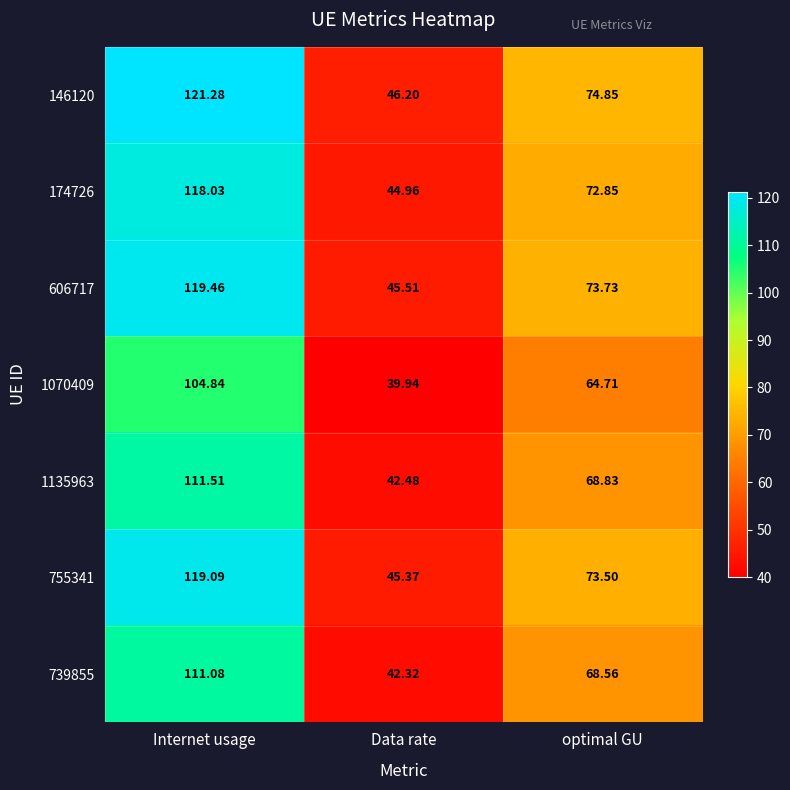

Which label corresponds to the smallest value in the chart?

Data rate